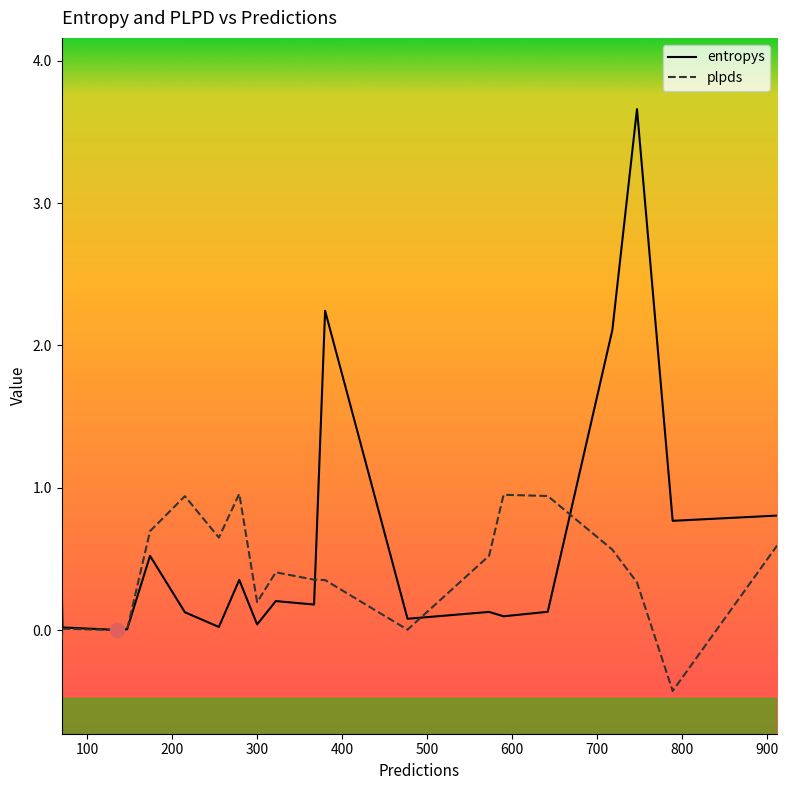

True or false: plpds and entropys intersect in this chart.

True